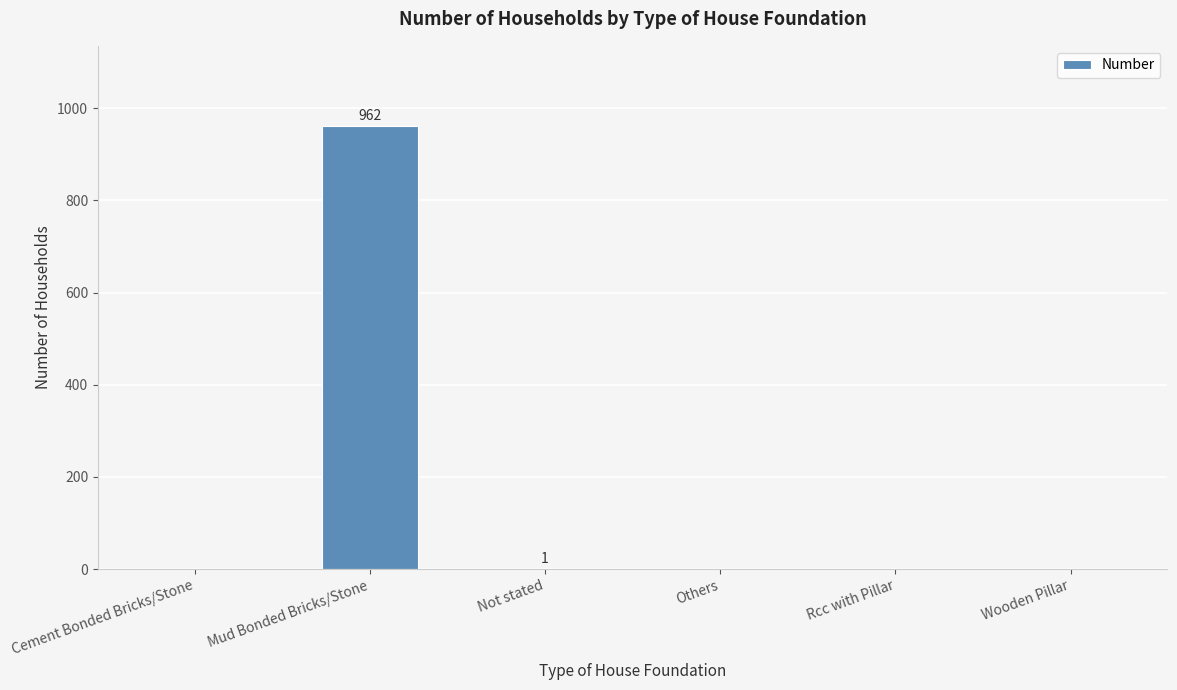

Is it true that the value at Not stated is 1?

True